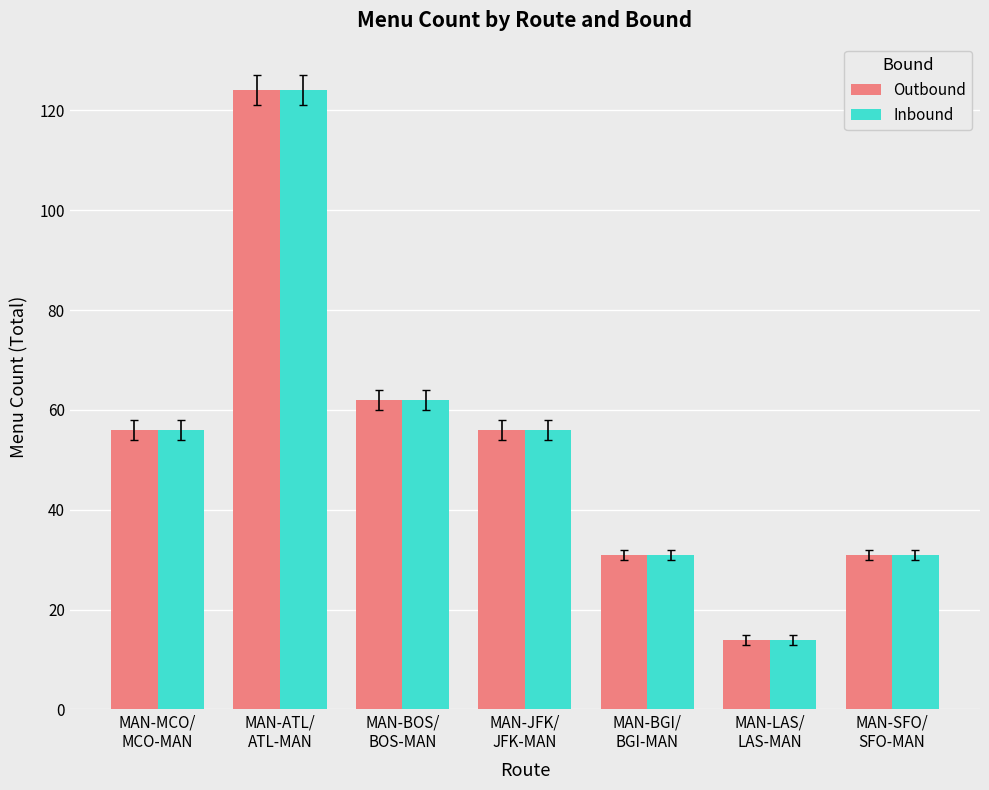

At which label is Outbound closest to 69?

MAN-BOS/
BOS-MAN